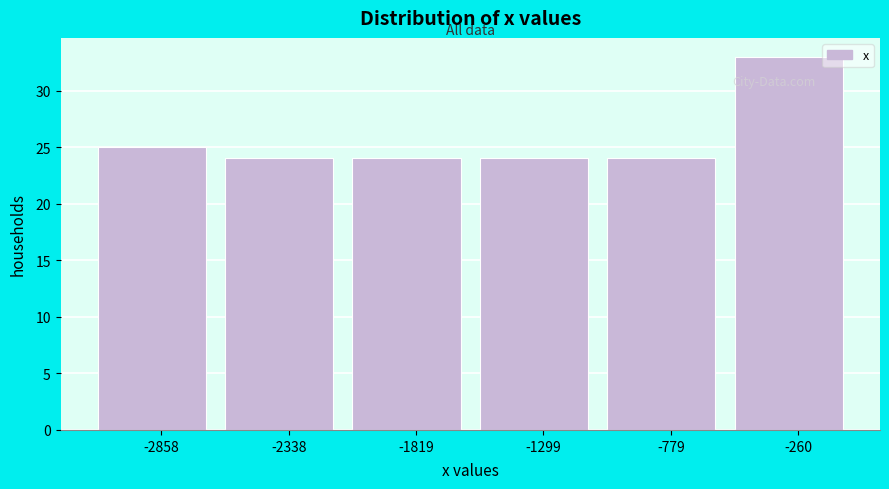

Reading left to right, list every bar in this chart as the range it spans on the x-axis followed by its height. Neither the bar edges nor the heights are printed on the chart, so give them approximately, as read against the axes.

-3100 to -2600: 25
-2600 to -2100: 24
-2100 to -1600: 24
-1600 to -1000: 24
-1000 to -500: 24
-500 to 0: 33